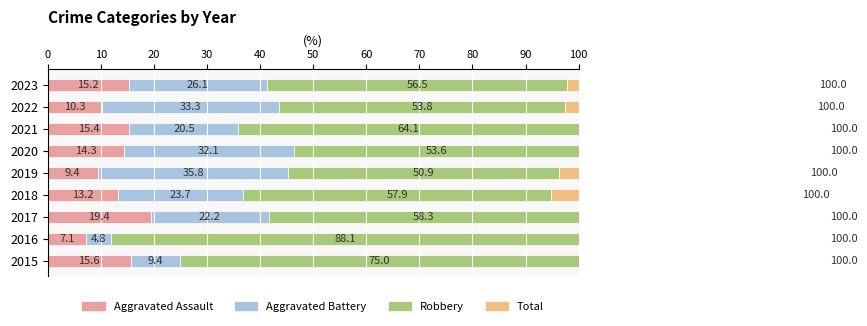

What is the approximate value of Robbery at 2018?

57.9